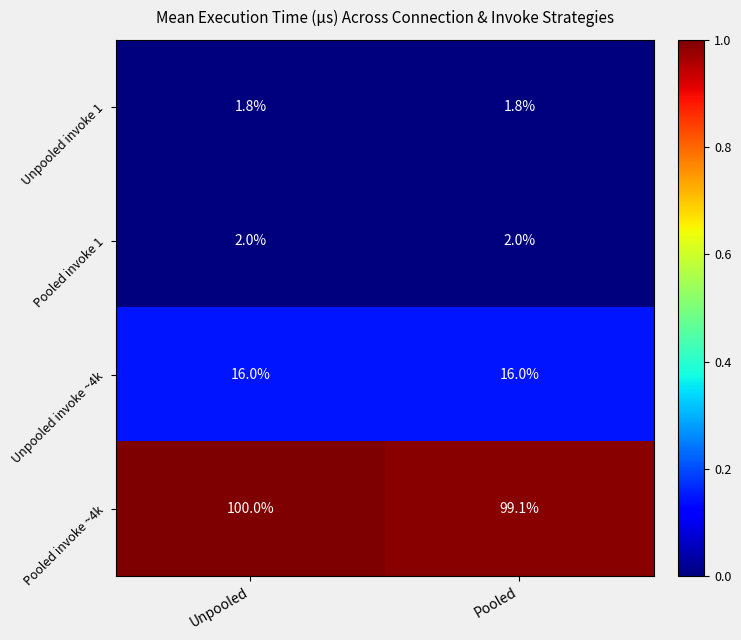

Which series has the largest total across all categories?

Pooled invoke ~4k